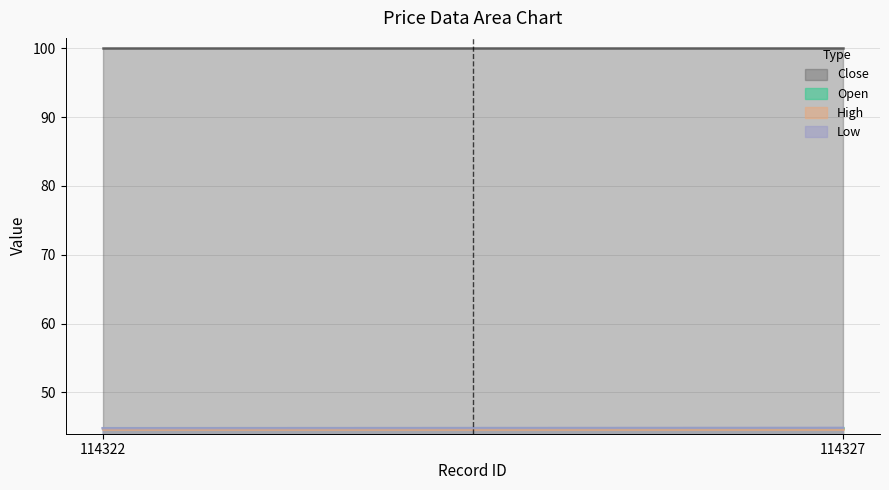

What is the spread (max minus min) of values at 114327?

55.3